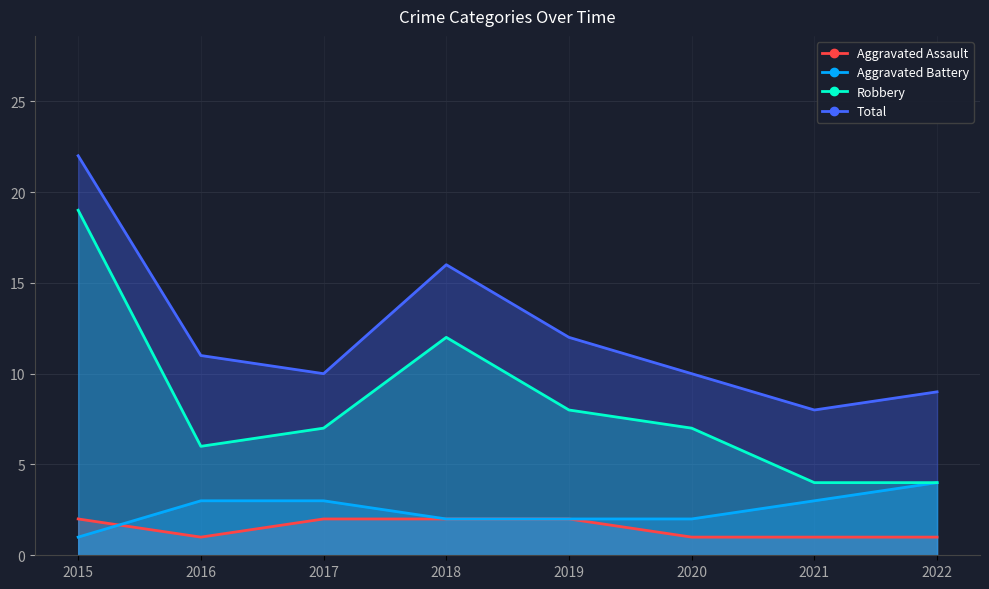

What is the difference between the maximum and minimum values in the Total series?

14